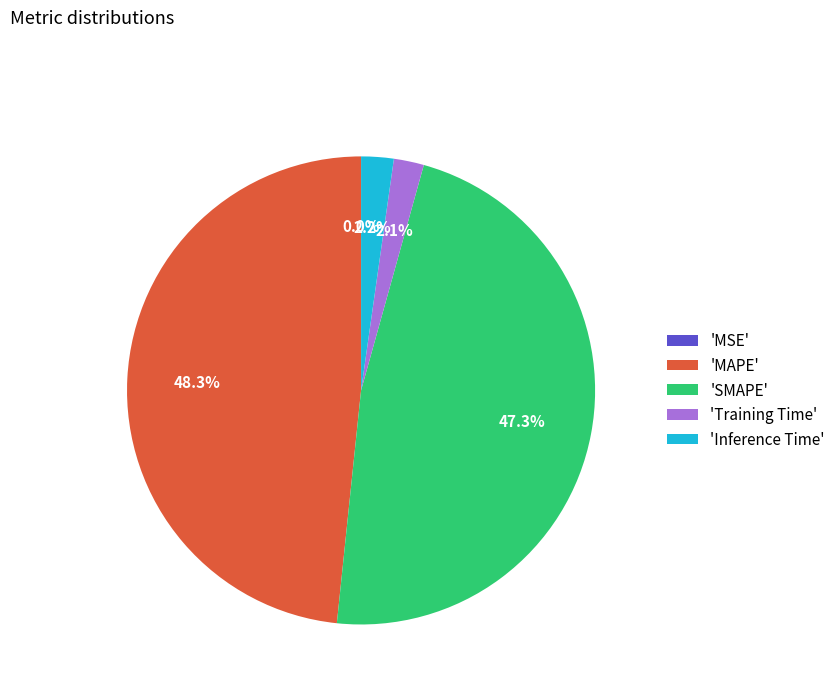

Is there a majority slice in this chart?

No